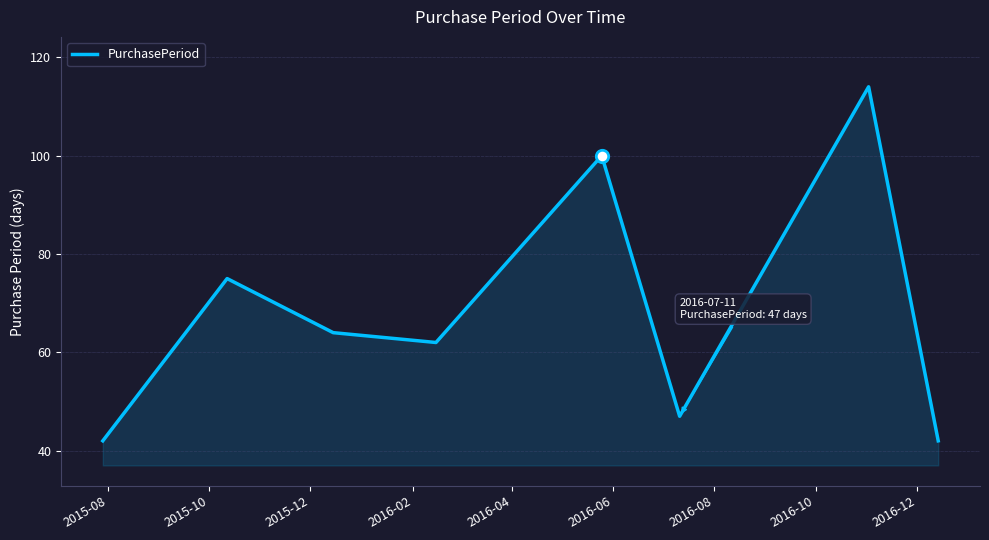

What is the difference between the maximum and minimum values?

72